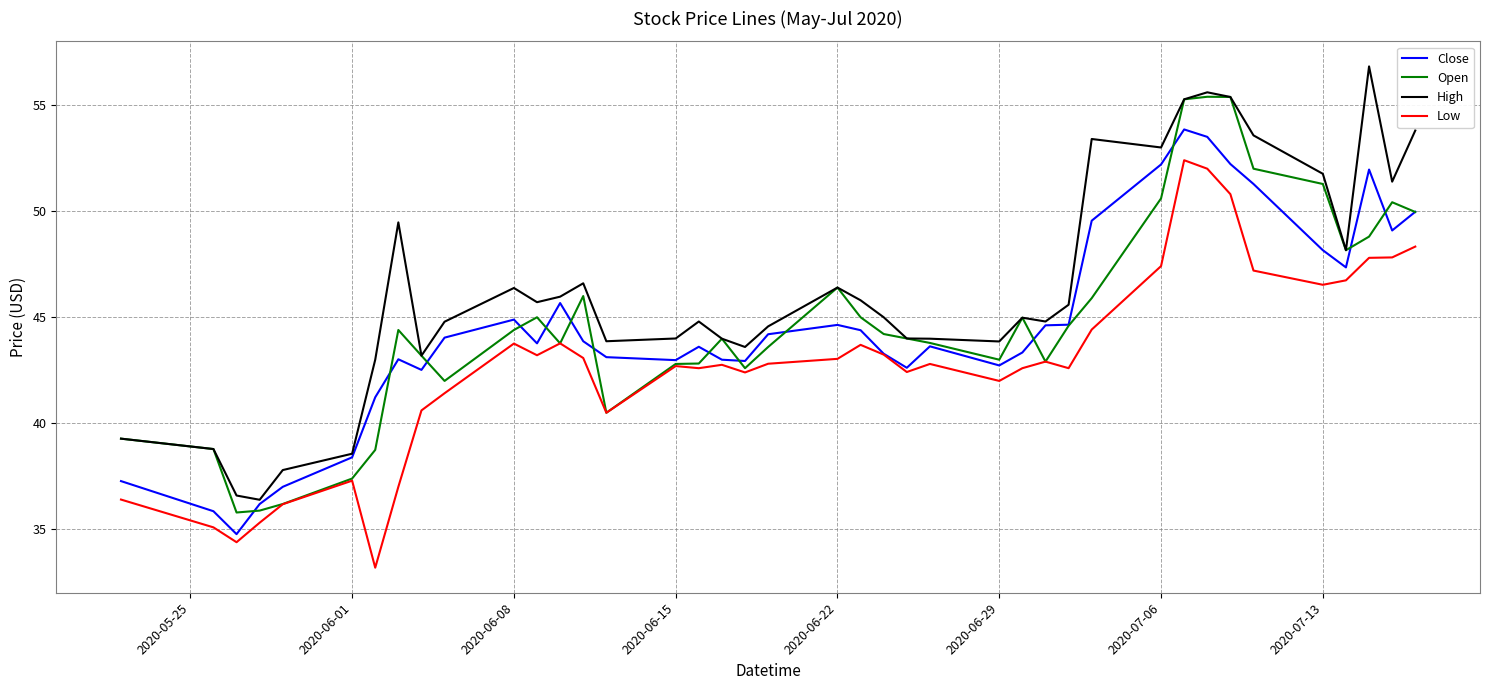

Which series has the largest total across all categories?

High